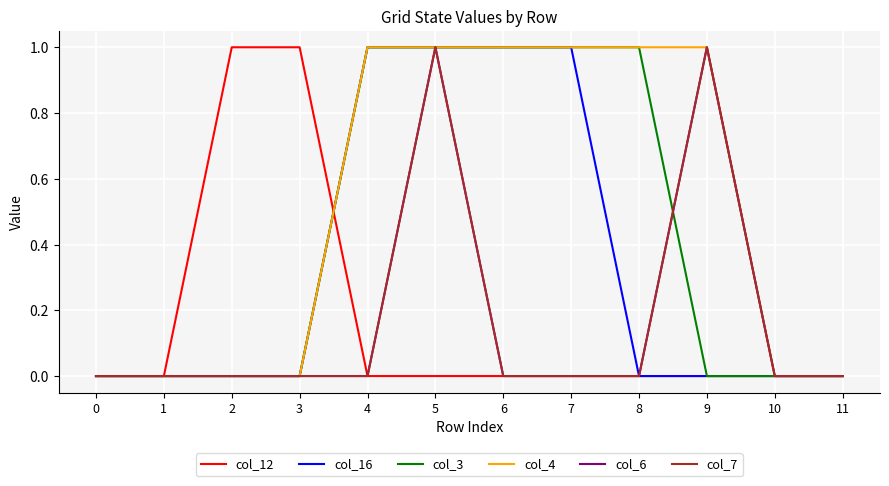

Reading right to left, list all the values displayed in this chart.

col_12: 0	0	0	0	0	0	0	0	1	1	0	0
col_16: 0	0	0	0	1	1	1	1	0	0	0	0
col_3: 0	0	0	1	1	1	1	1	0	0	0	0
col_4: 0	0	1	1	1	1	1	1	0	0	0	0
col_6: 0	0	1	0	0	0	1	0	0	0	0	0
col_7: 0	0	1	0	0	0	1	0	0	0	0	0